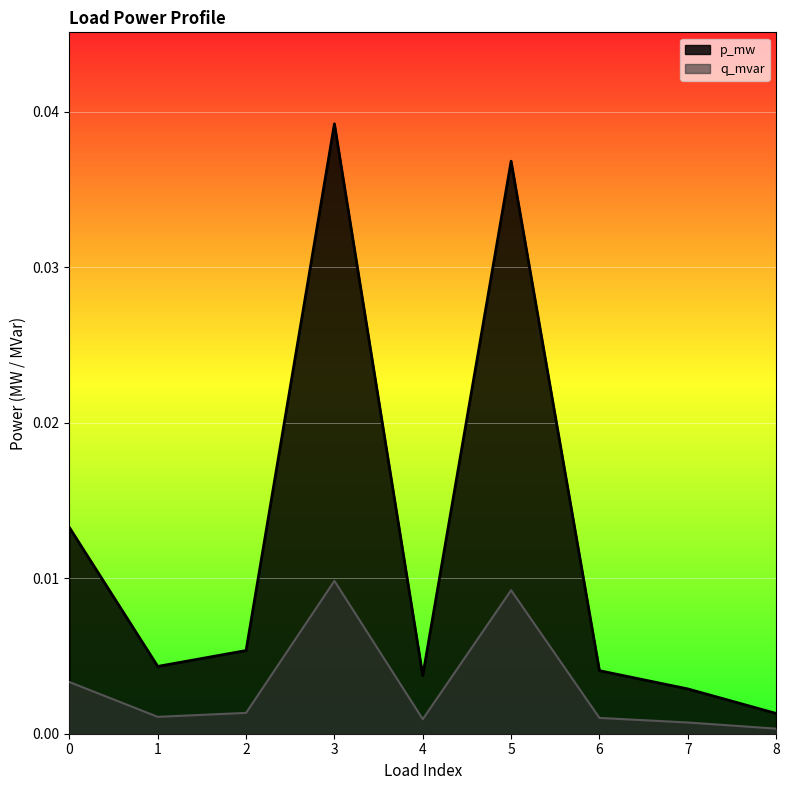

How many categories are shown in the chart?

9